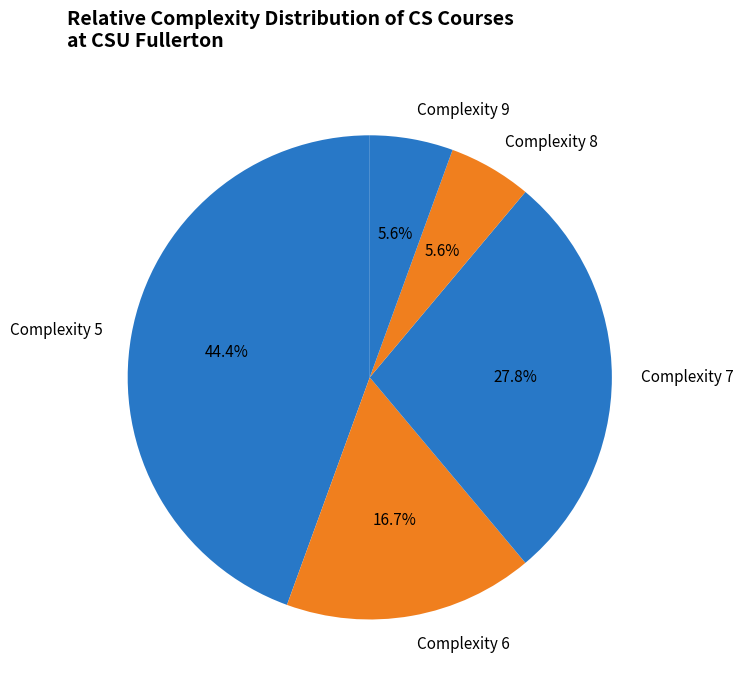

To the nearest percent, what is the average slice percentage?

20%